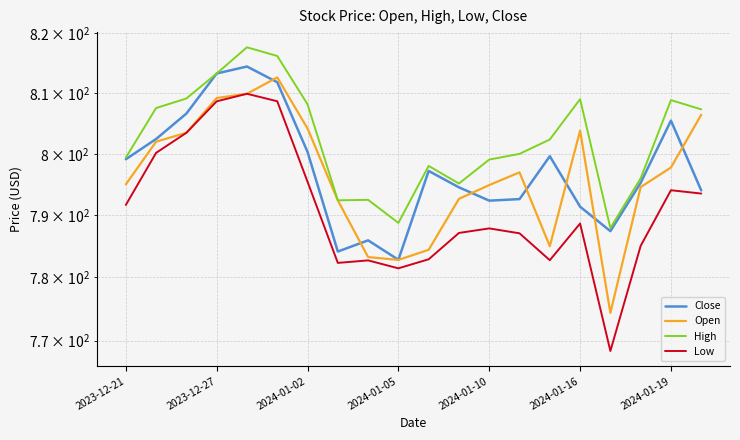

Between 19 and 2024-01-16, which is larger?

2024-01-16